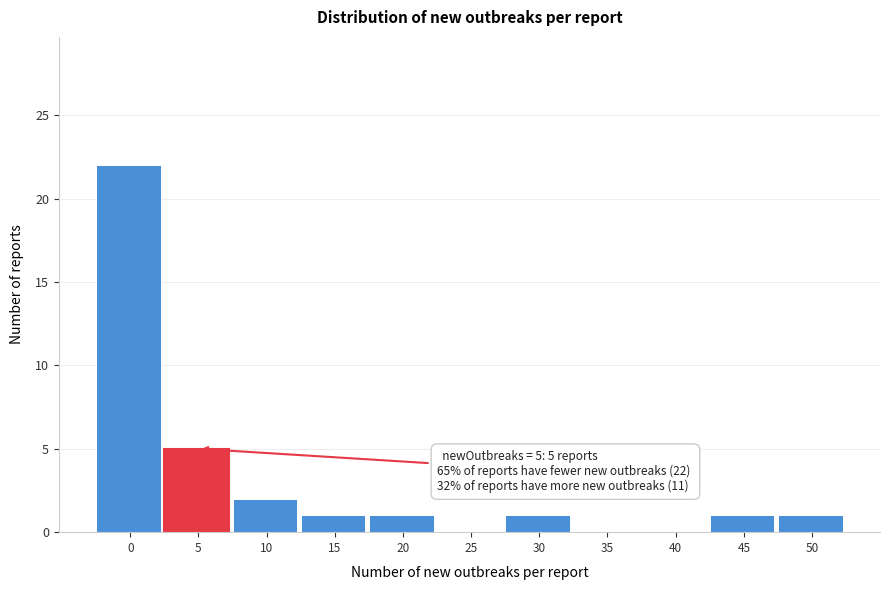

Reading right to left, list all the values displayed in this chart.

50=1	45=1	40=0	35=0	30=1	25=0	20=1	15=1	10=2	5=5	0=22